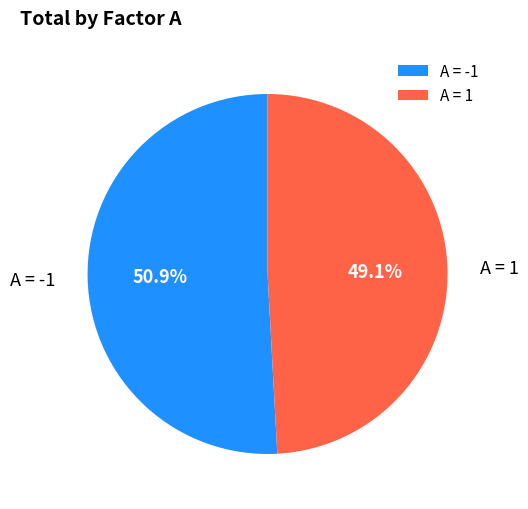

Rank the categories by value from lowest to highest.

A = 1, A = -1